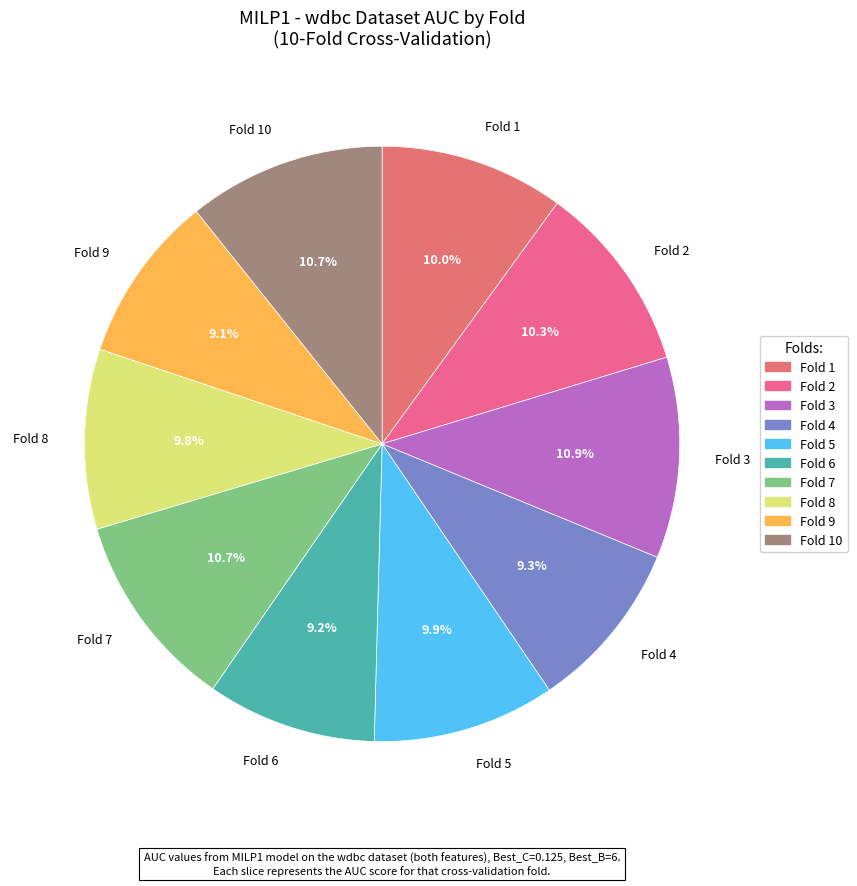

Do Fold 4 and Fold 1 together represent more than half of the pie?

No